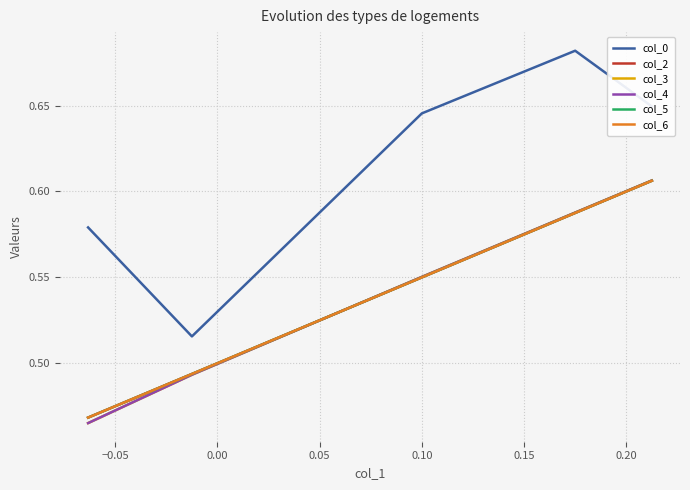

What is the maximum value for col_6?

0.6